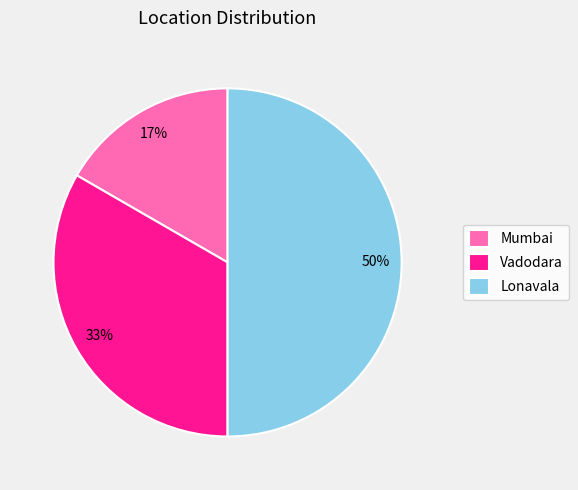

Combined, do Lonavala and Mumbai account for over 50%?

Yes